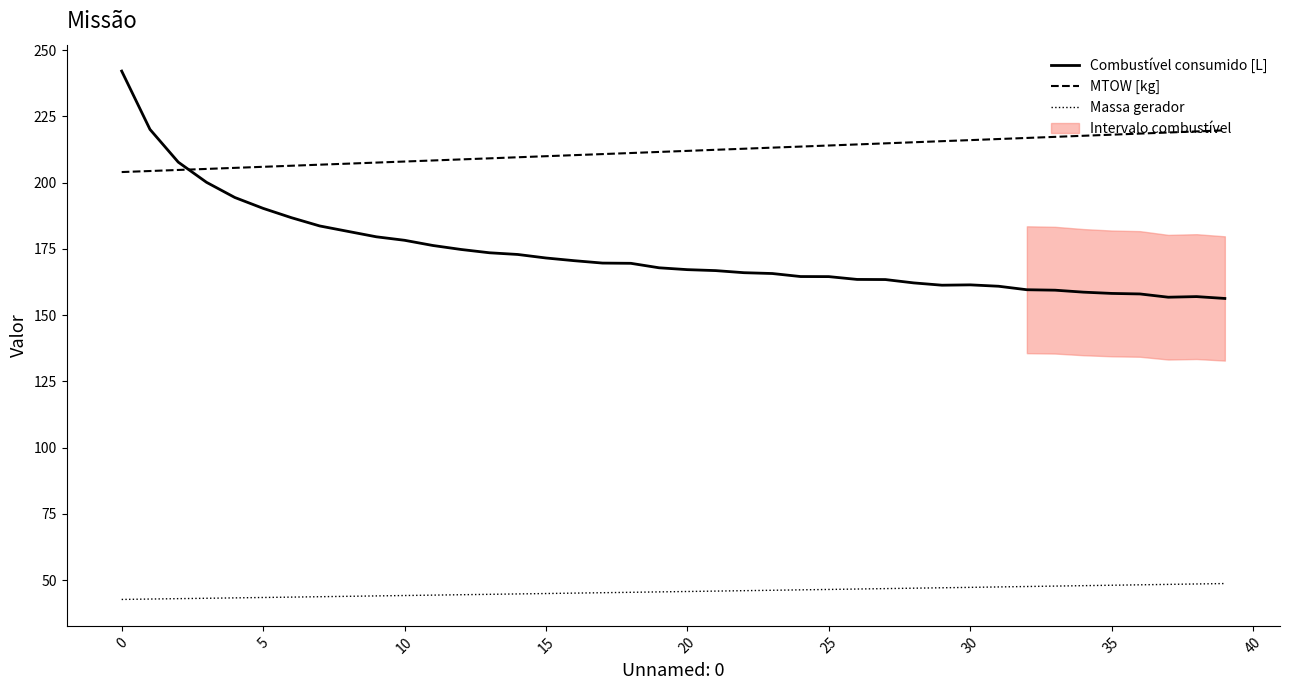

Is it true that Combustível consumido [L] equals 169.7 at 17?

True